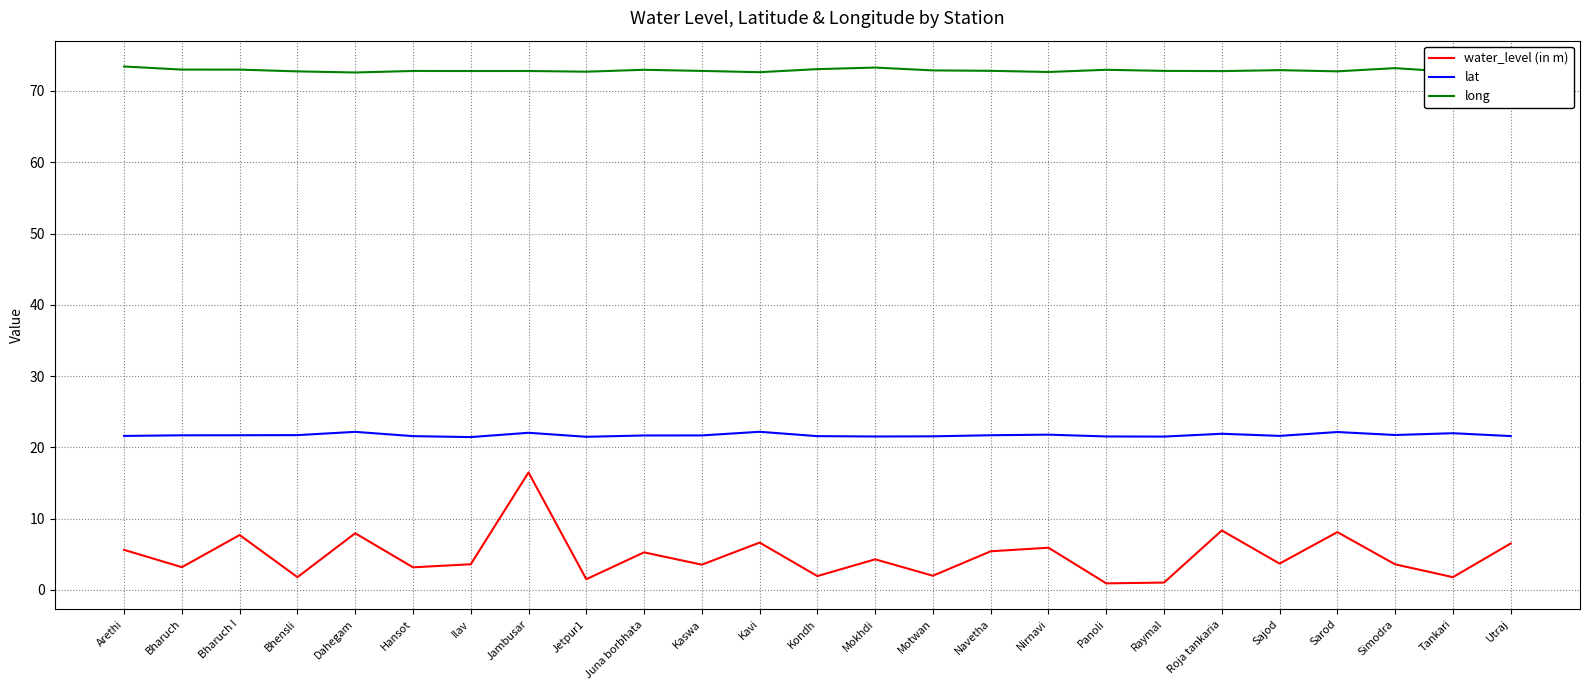

What is the difference between the highest and lowest values at Motwan?

70.9